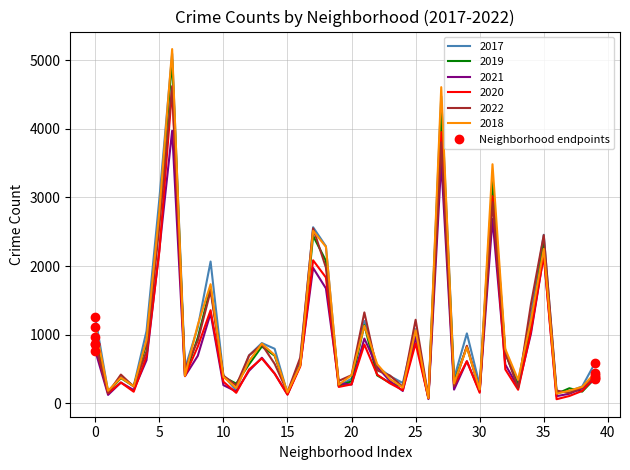

Which series has the largest range (max minus min)?

2018